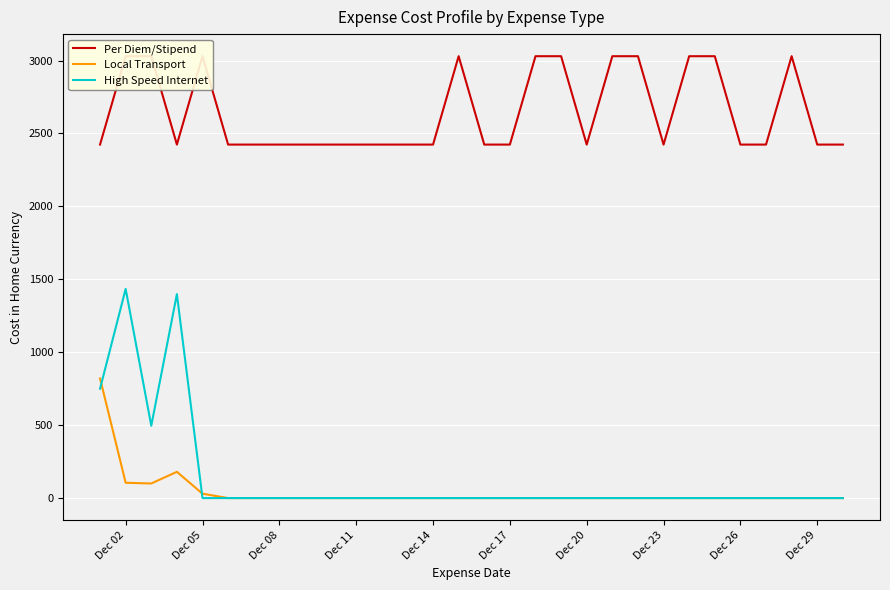

True or false: Per Diem/Stipend and Local Transport intersect in this chart.

False